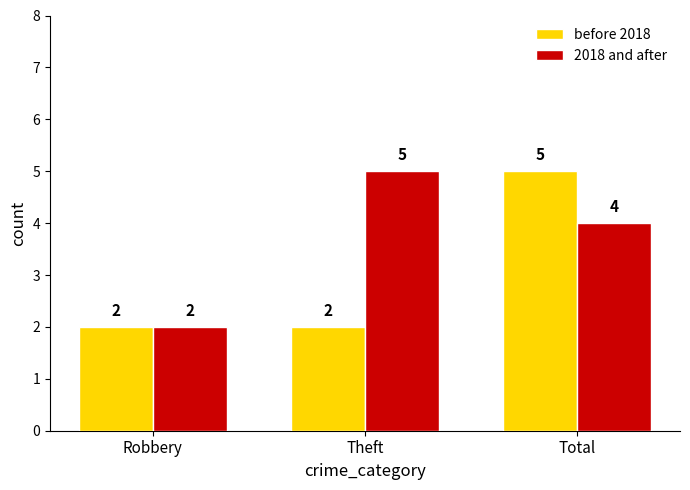

Which series has the largest total across all categories?

2018 and after